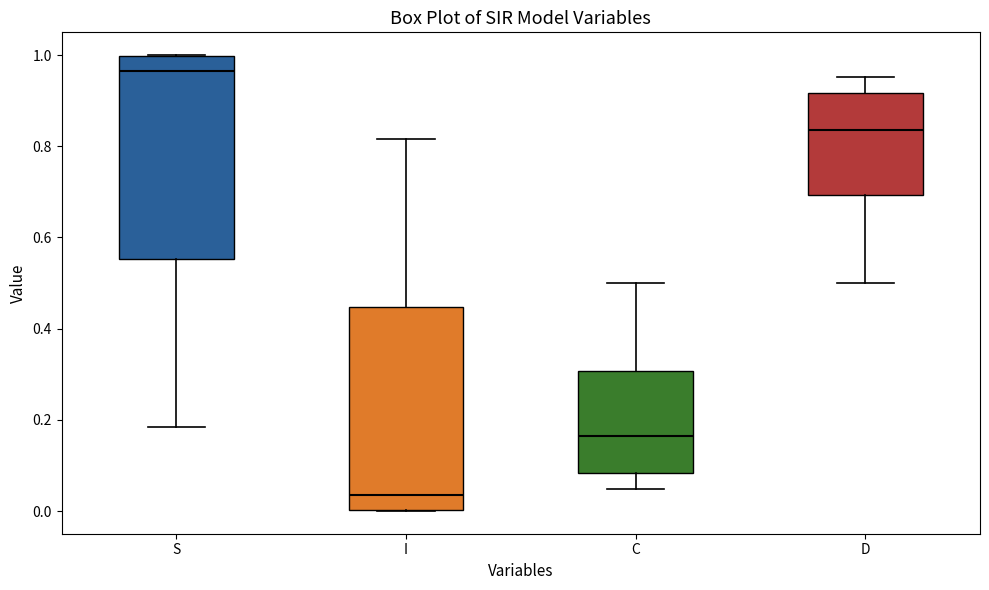

Where is the upper edge of the box for C on the y-axis? The values are not printed on the chart, so give them approximately, as read against the axis.

0.30